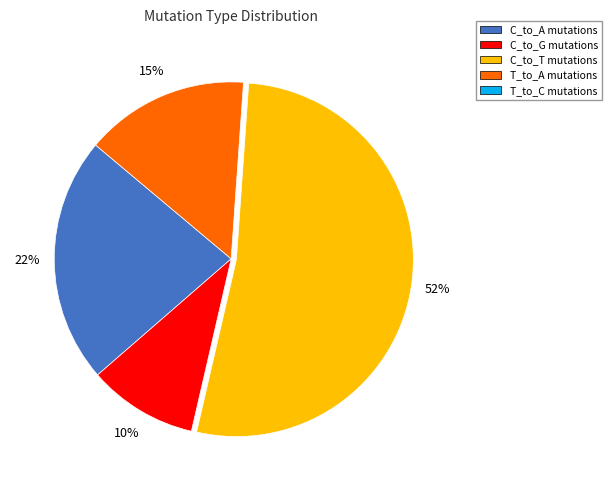

How many slices are in this pie chart?

4